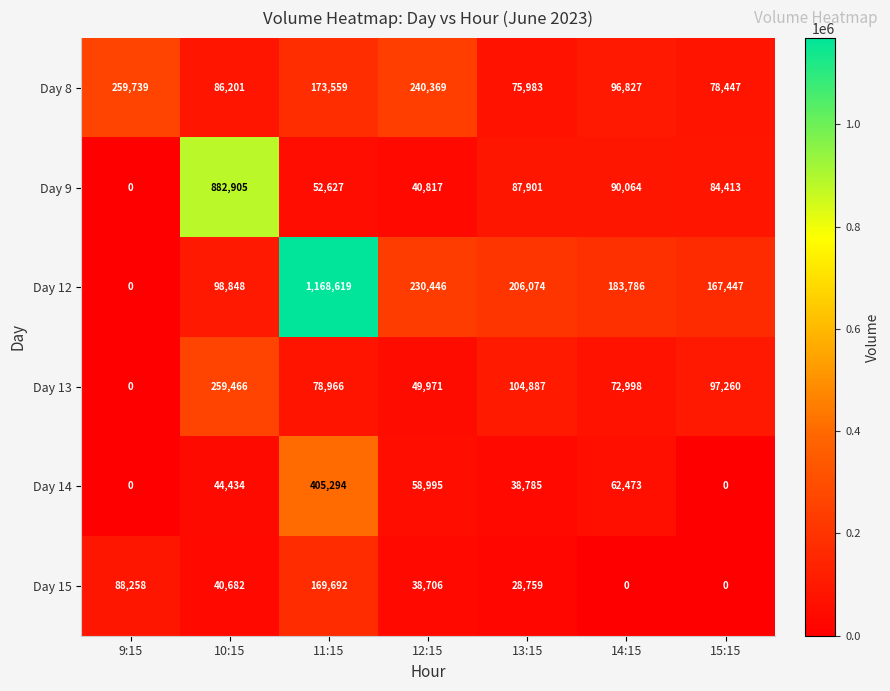

List the series in order of their peak value, highest first.

Day 12, Day 9, Day 14, Day 8, Day 13, Day 15